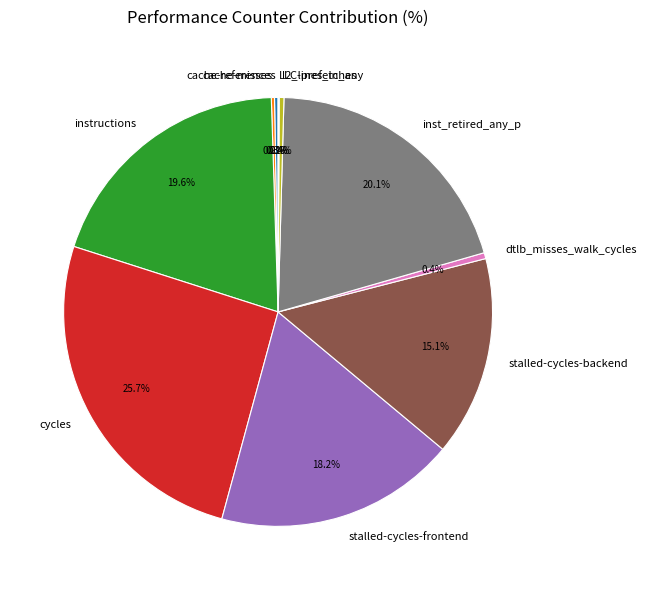

Does any single category account for the majority?

No